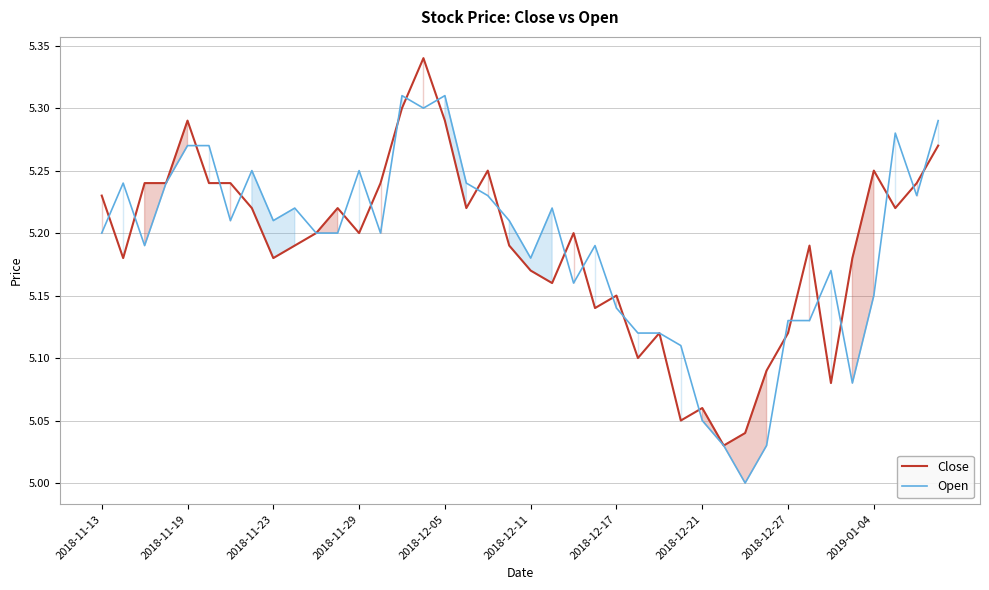

List the series in order of their peak value, highest first.

Close, Open